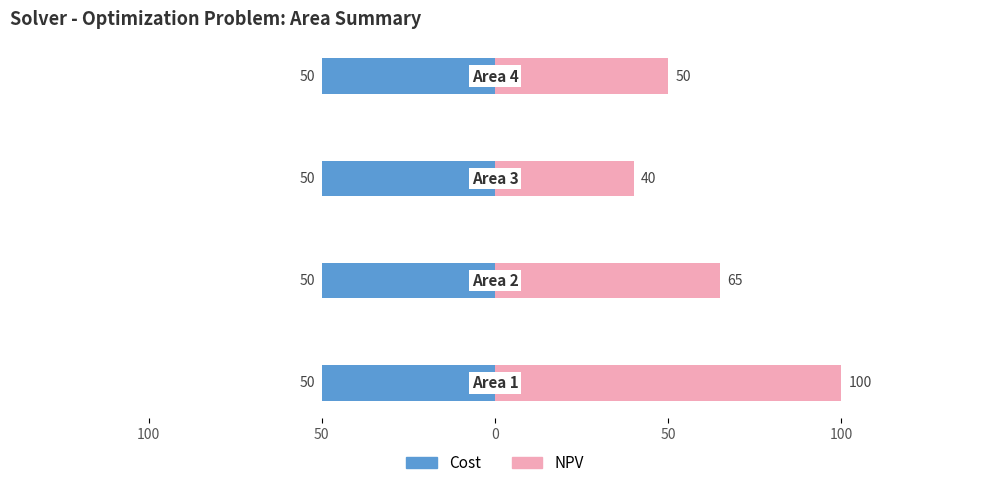

What is the average value of the NPV series?

63.8